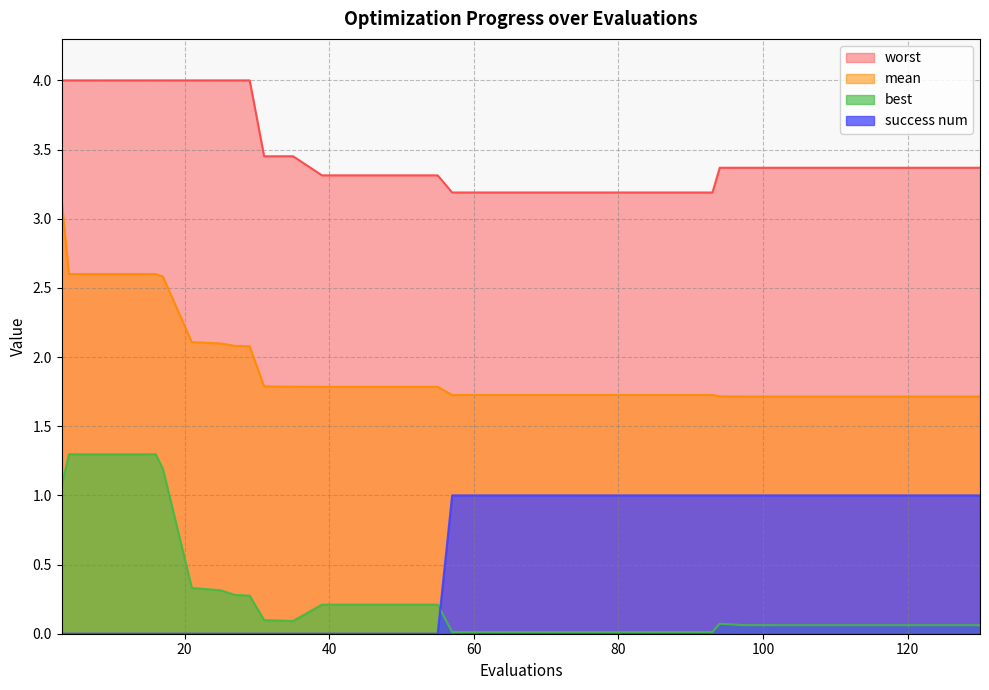

What is the difference between the maximum and minimum values in the best series?

1.3